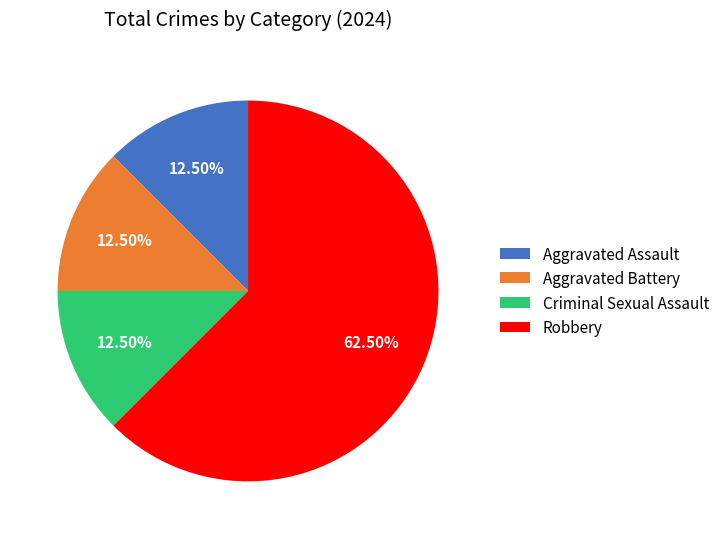

Between Robbery and Criminal Sexual Assault, which is larger?

Robbery